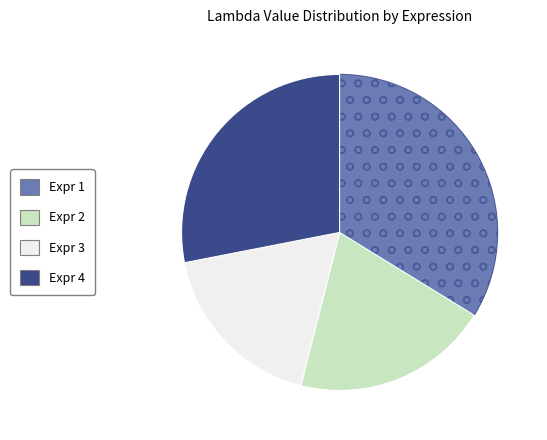

How many slices are in this pie chart?

4